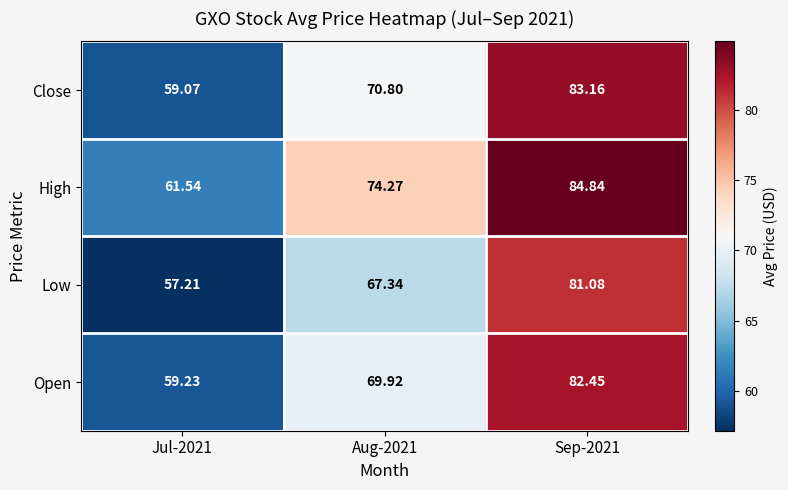

Which series has the largest total across all categories?

High